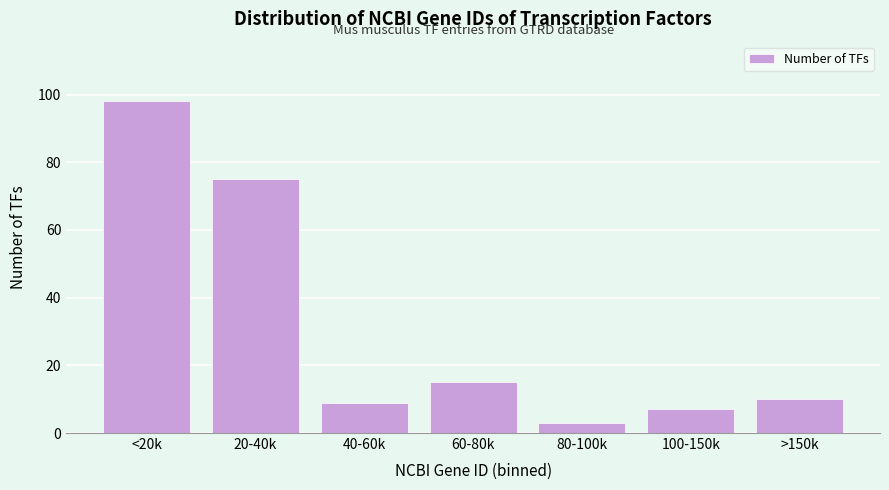

Reading left to right, what are all the values shown in this chart?

<20k=98	20-40k=75	40-60k=9	60-80k=15	80-100k=3	100-150k=7	>150k=10